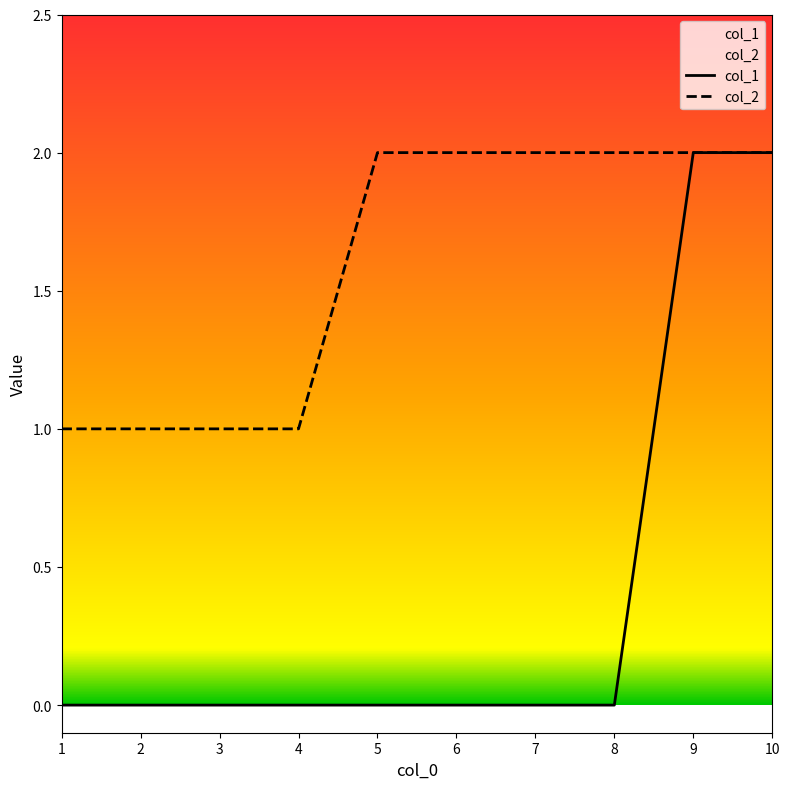

Which series has the largest range (max minus min)?

col_1